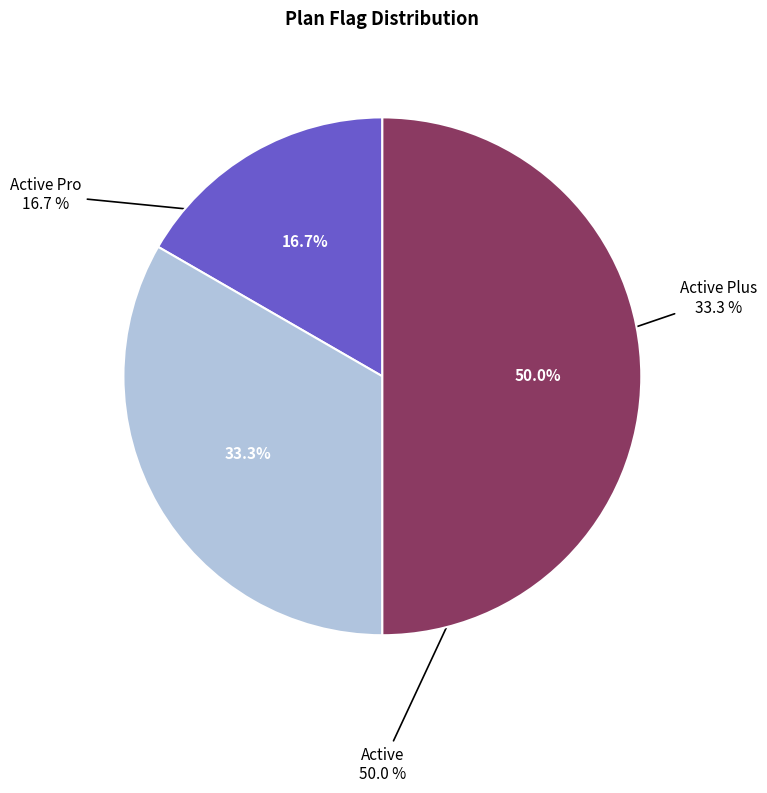

To the nearest percent, what percentage of the pie is Active Pro?

17%